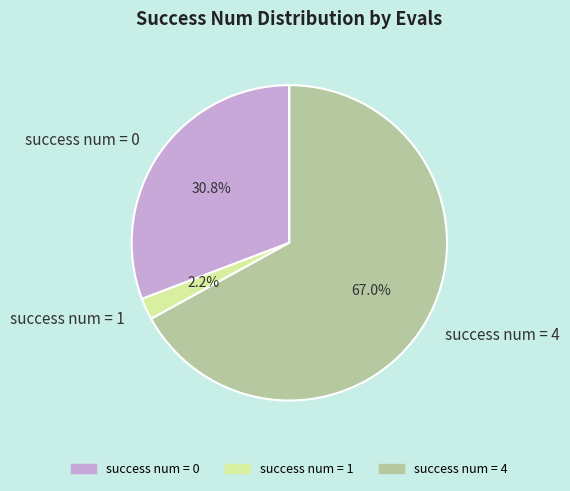

Rank the categories by value from highest to lowest.

success num = 4, success num = 0, success num = 1